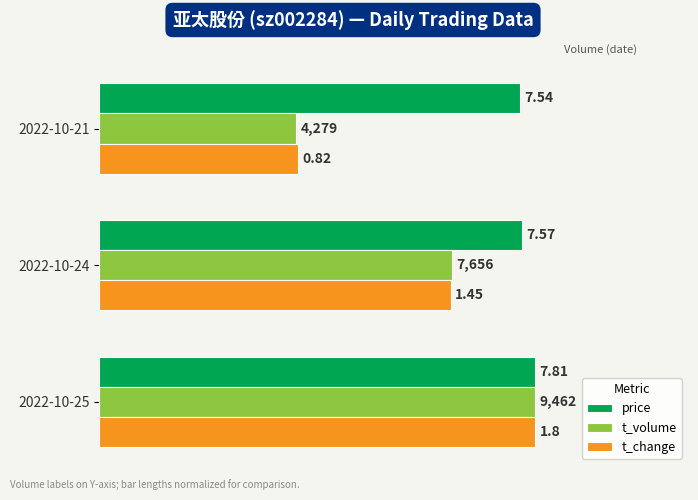

What are all the series names shown in the legend?

price, t_volume, t_change